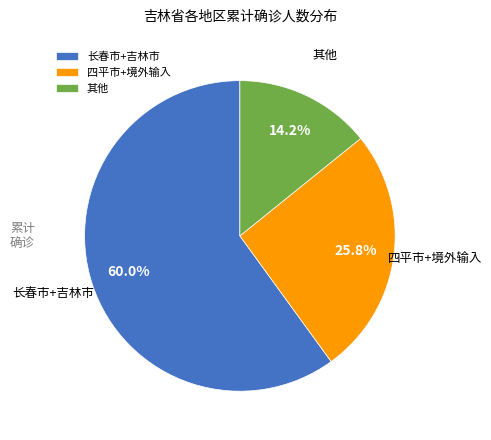

Which category has the biggest portion of the pie?

长春市+吉林市